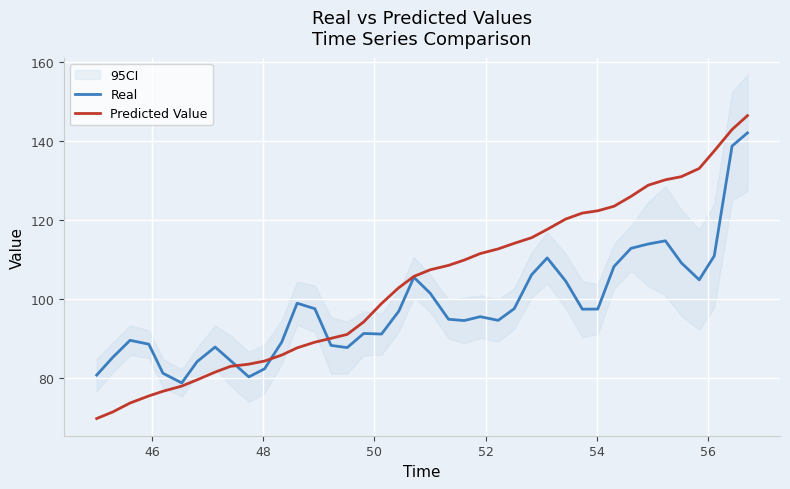

True or false: Predicted Value has more than 0 points higher than both neighbors.

False